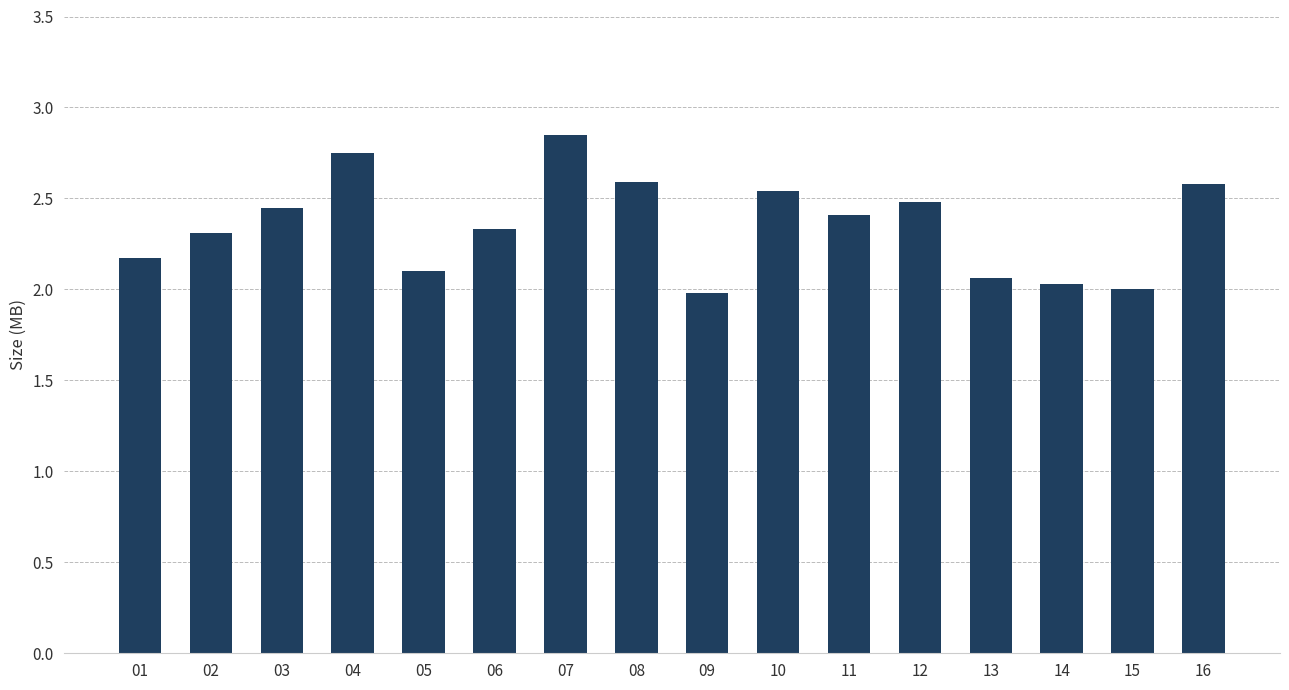

The value at 10 is 0.9. True or false?

False